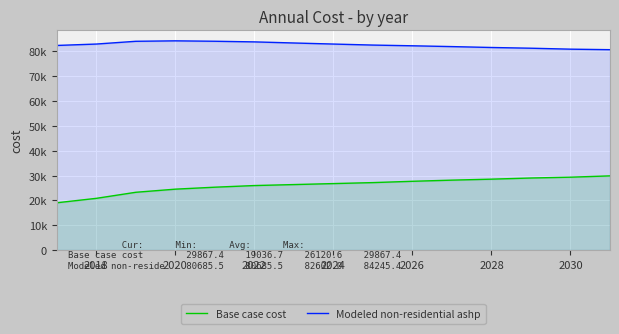

What is the difference between the second highest and minimum values in the Modeled non-residential ashp series?

3393.1